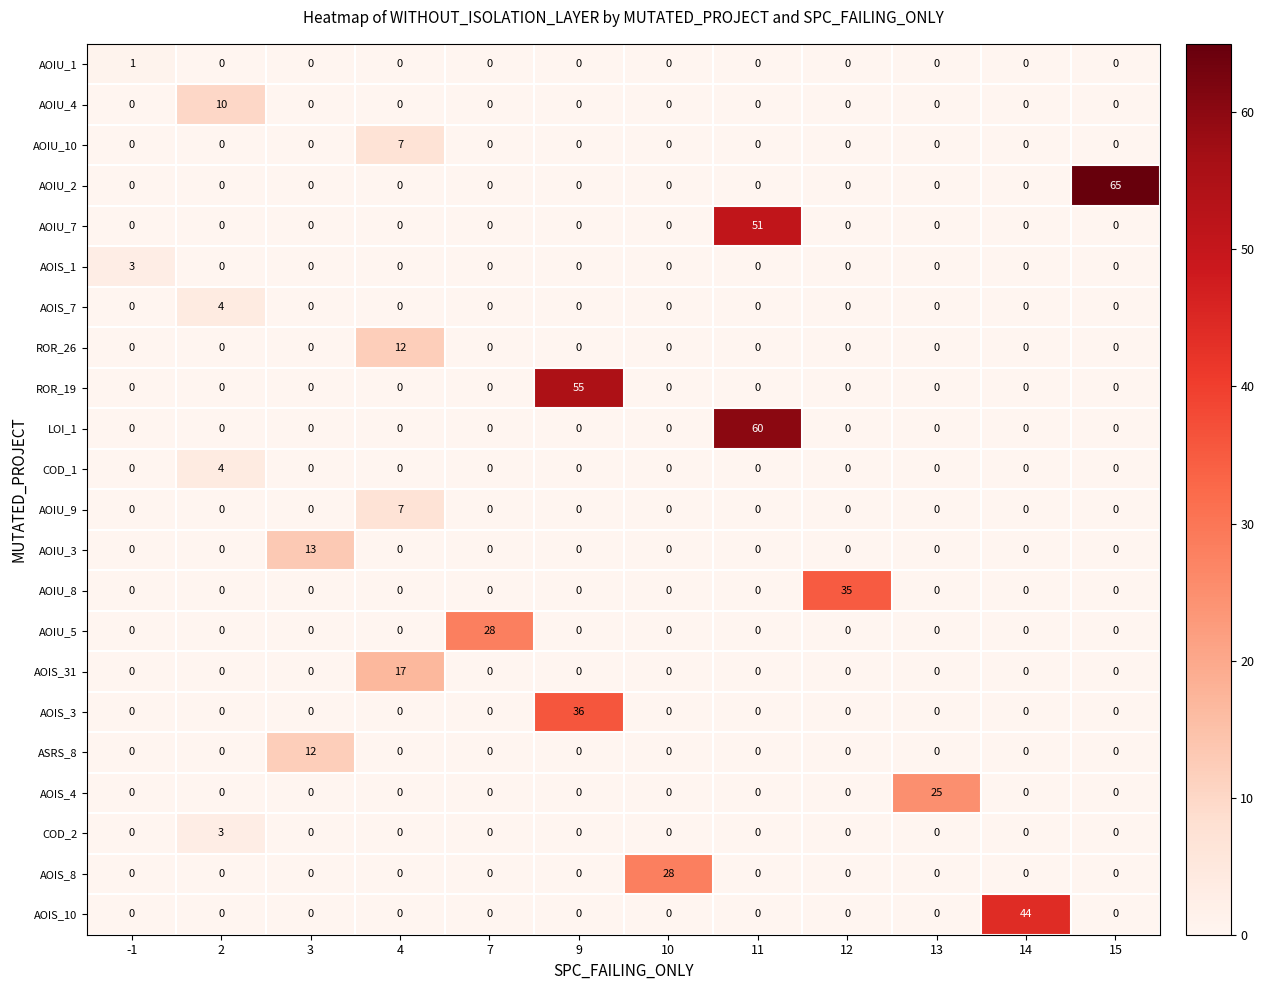

At which category is the sum across all series the highest?

11